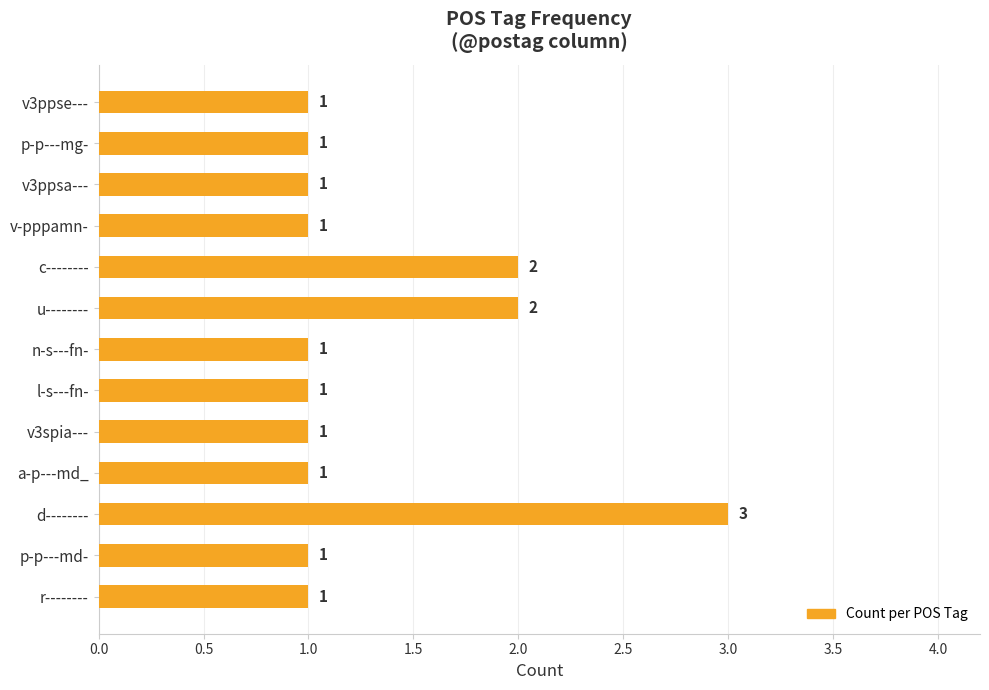

Approximately how many times larger is the value at p-p---mg- compared to c--------?

0.5